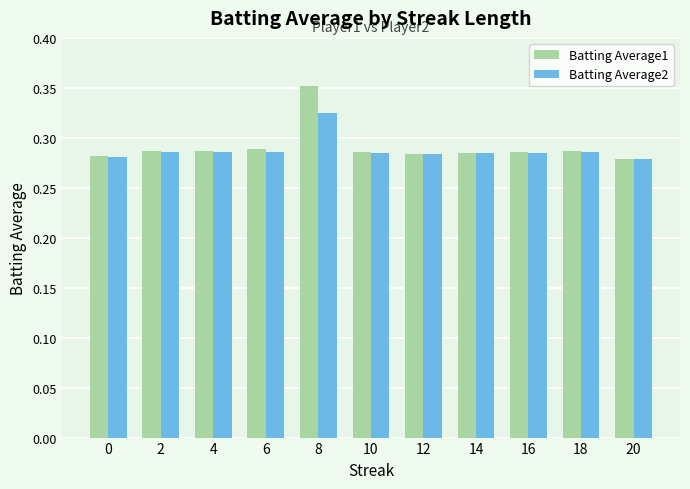

List the series in order of their overall mean, highest first.

Batting Average1, Batting Average2